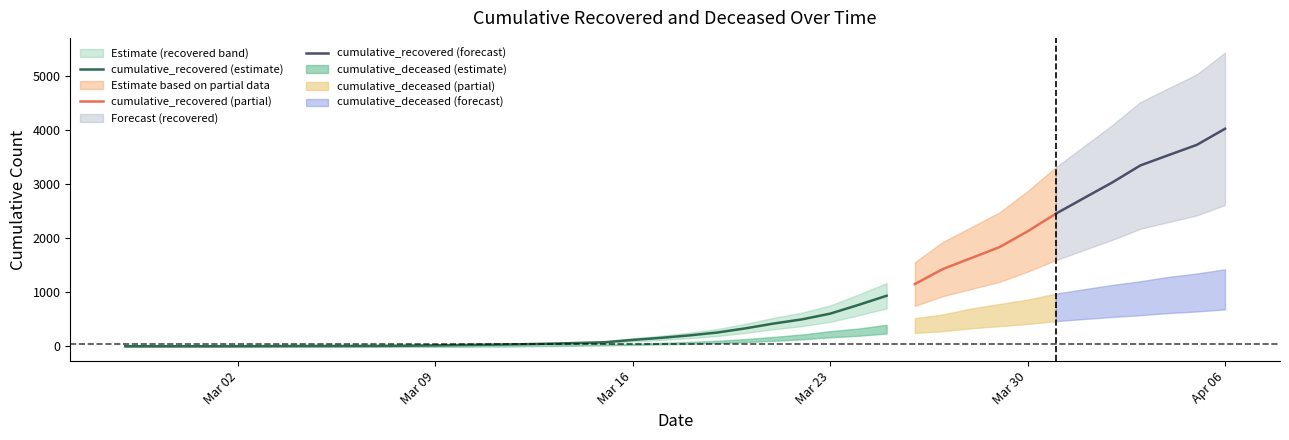

The cumulative_recovered series shows 83 at 2020-03-14. True or false?

False